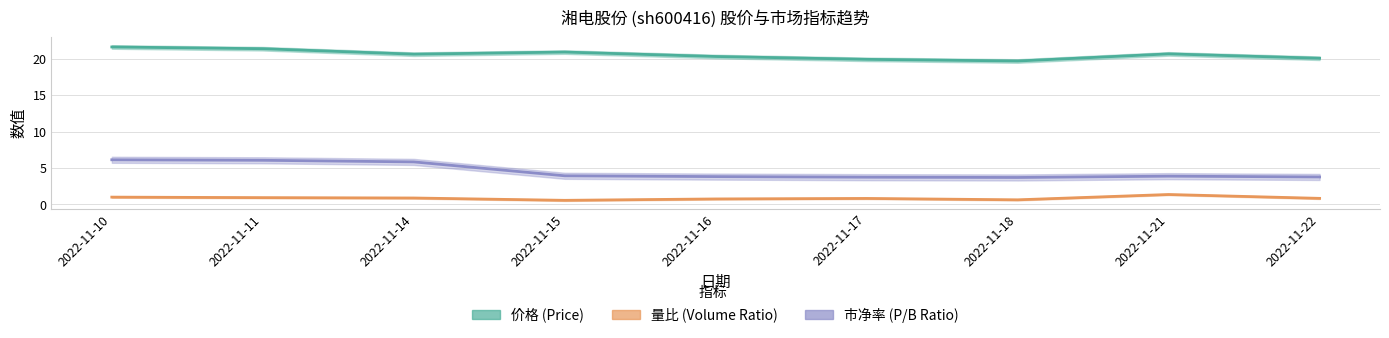

Which category has the lowest value across all series?

2022-11-15